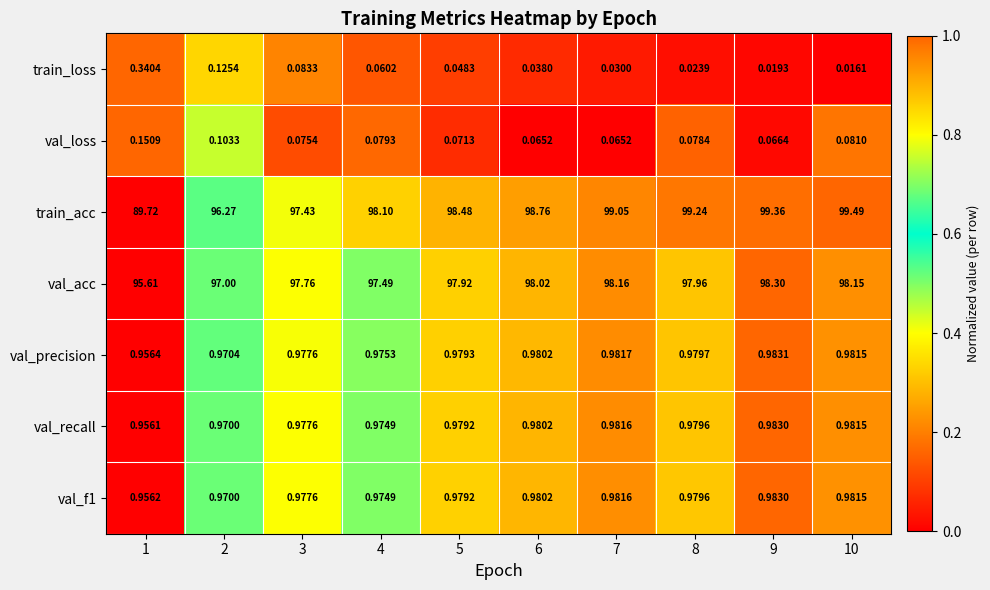

Which series has the widest spread of values?

train_acc